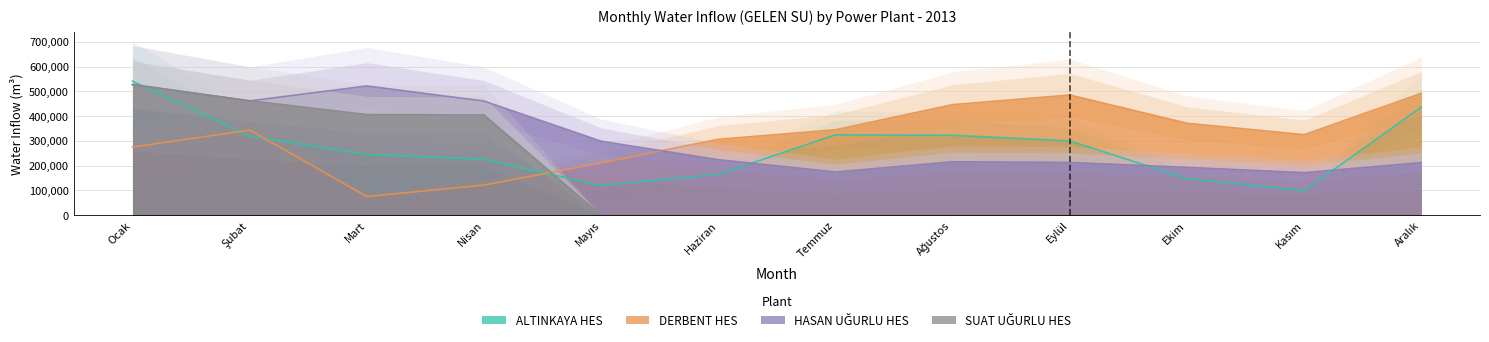

What position from the right is Eylül?

4